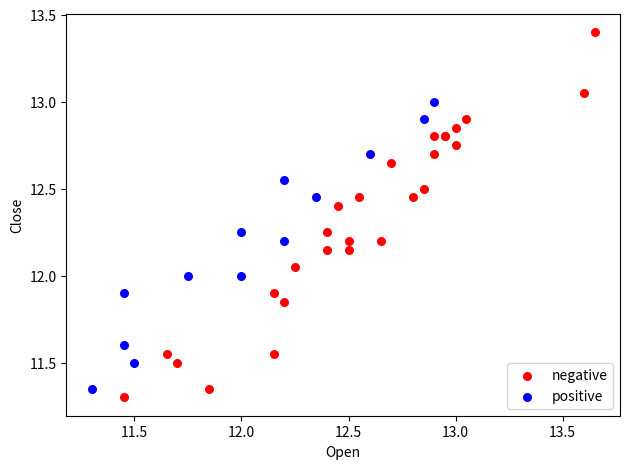

Which series reaches the maximum Y coordinate?

negative